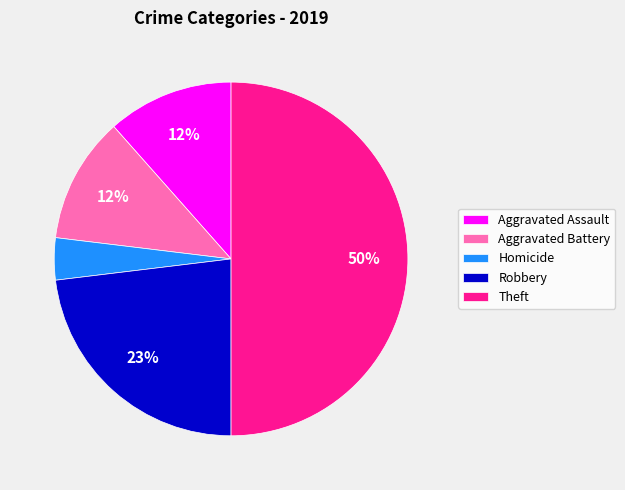

Which slice is the smallest?

Homicide